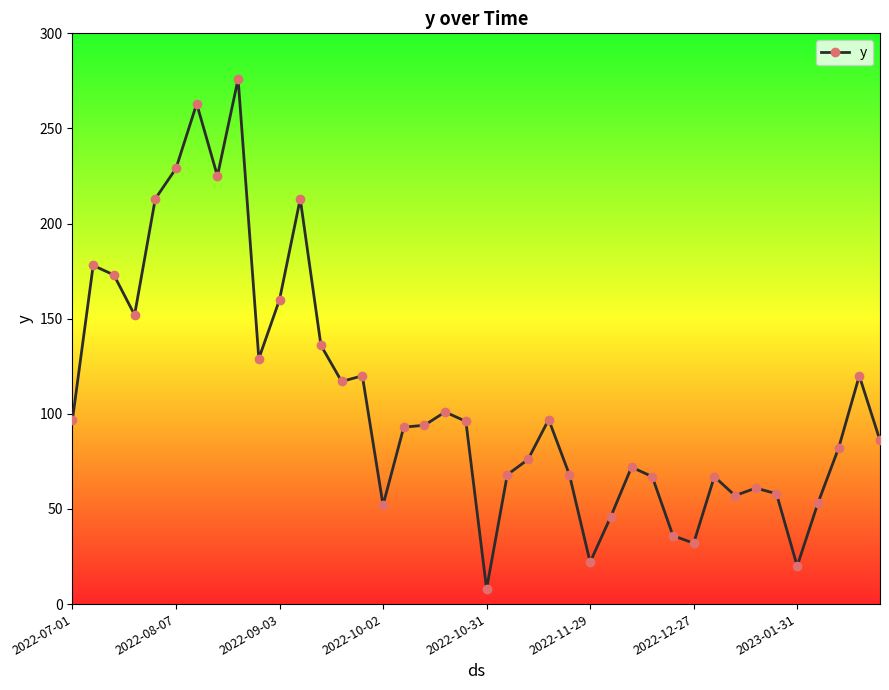

What is the smallest value displayed?

8